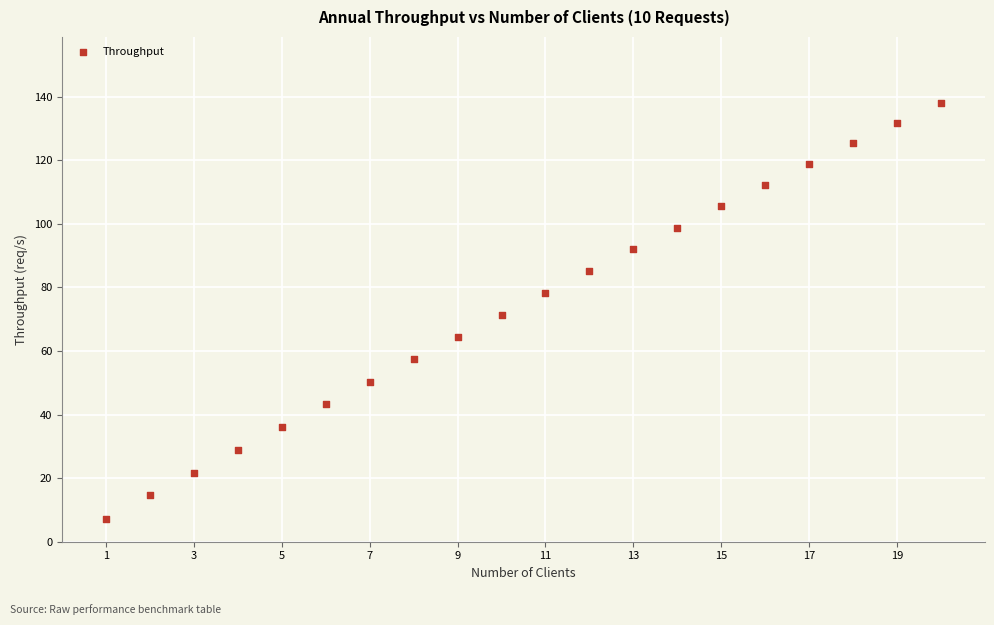

What is the range of X values (max minus min)?

19.0